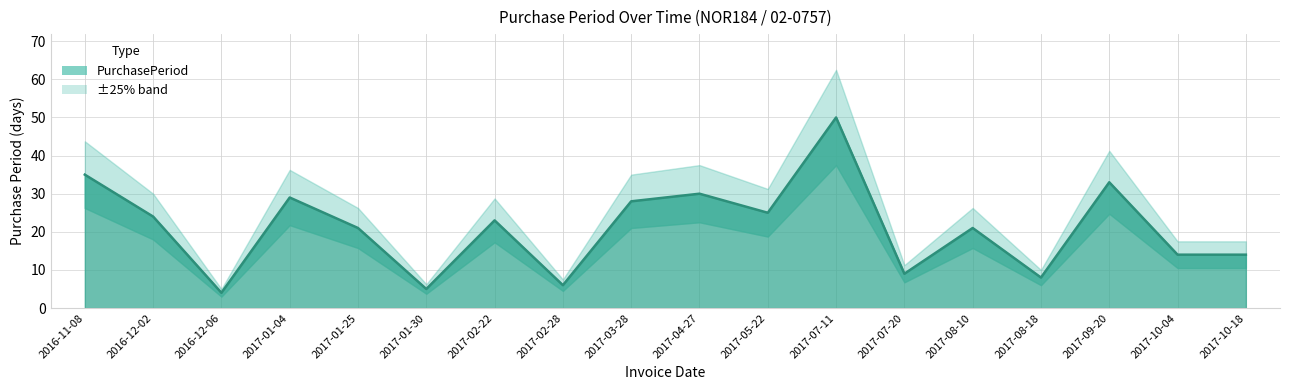

Does the chart have visible grid lines?

Yes